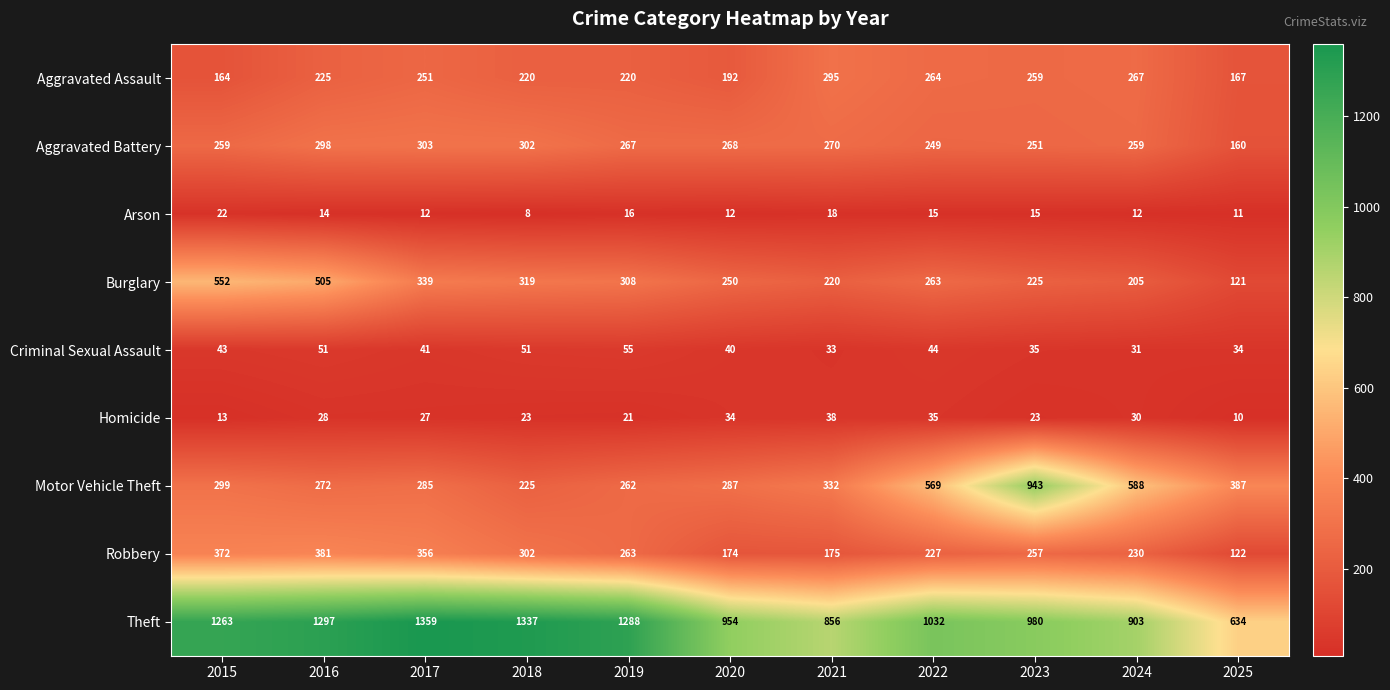

What is the spread (max minus min) of values at 2018?

1329